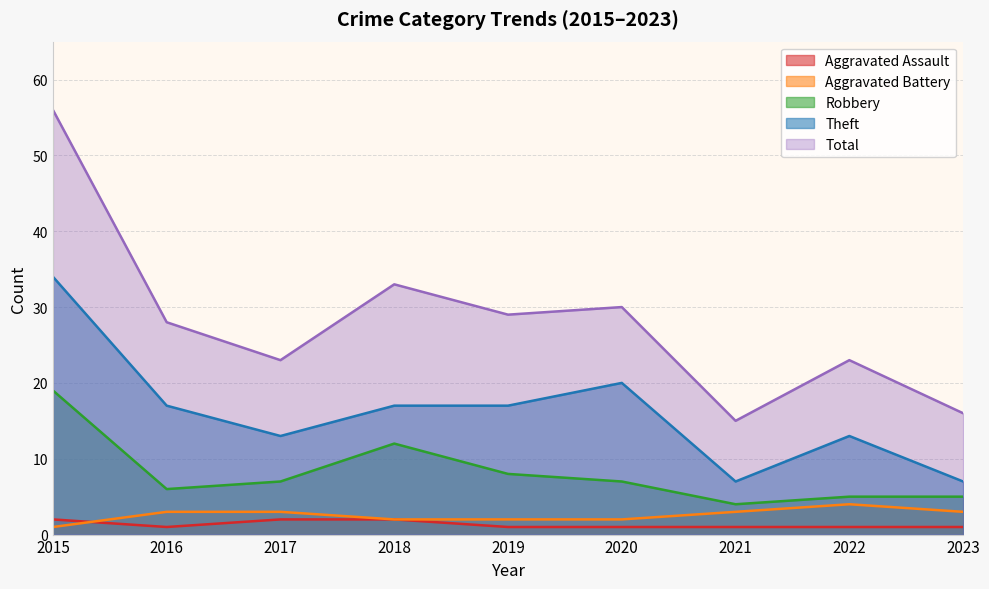

What is the difference between the maximum and minimum values in the Aggravated Battery series?

3